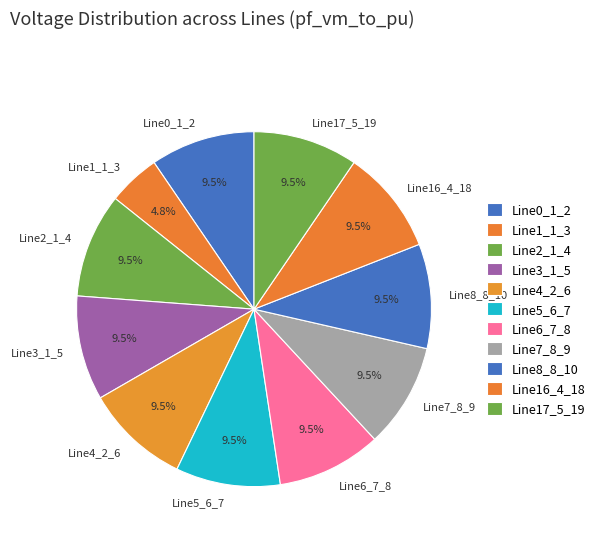

Is it true that Line16_4_18 is 1% of the pie?

False